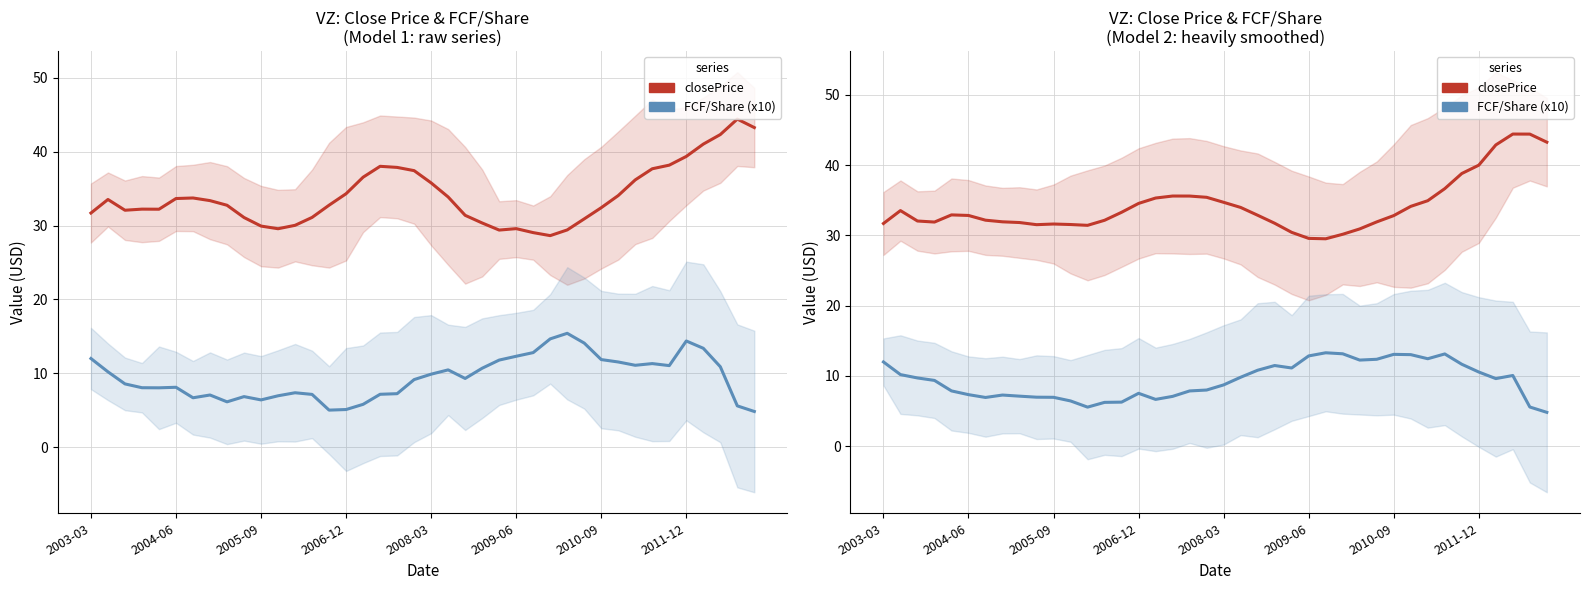

In closePrice, how many points are lower than both neighbors (excluding endpoints)?

4